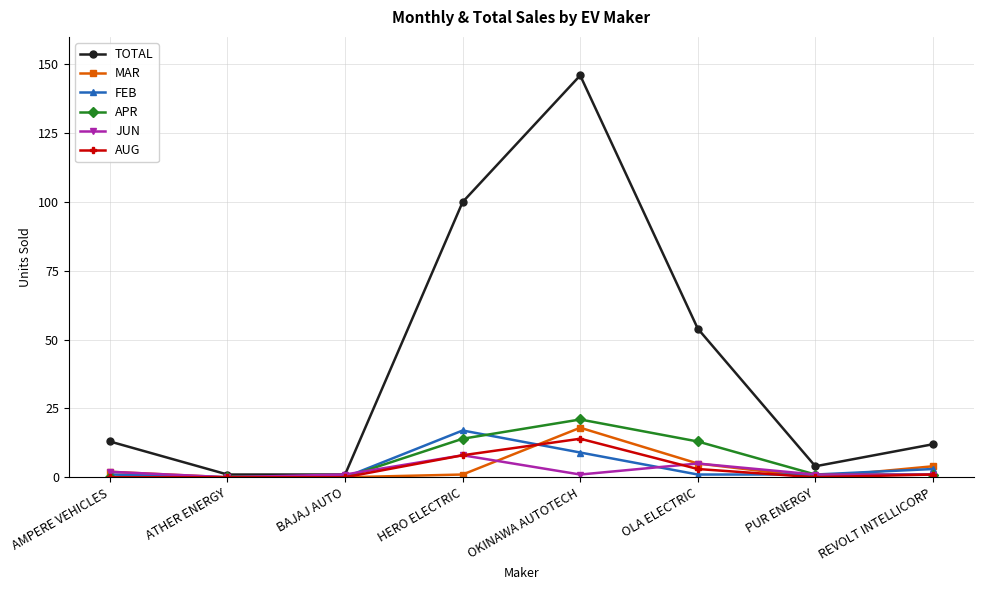

At which label does JUN first exceed 1?

AMPERE VEHICLES